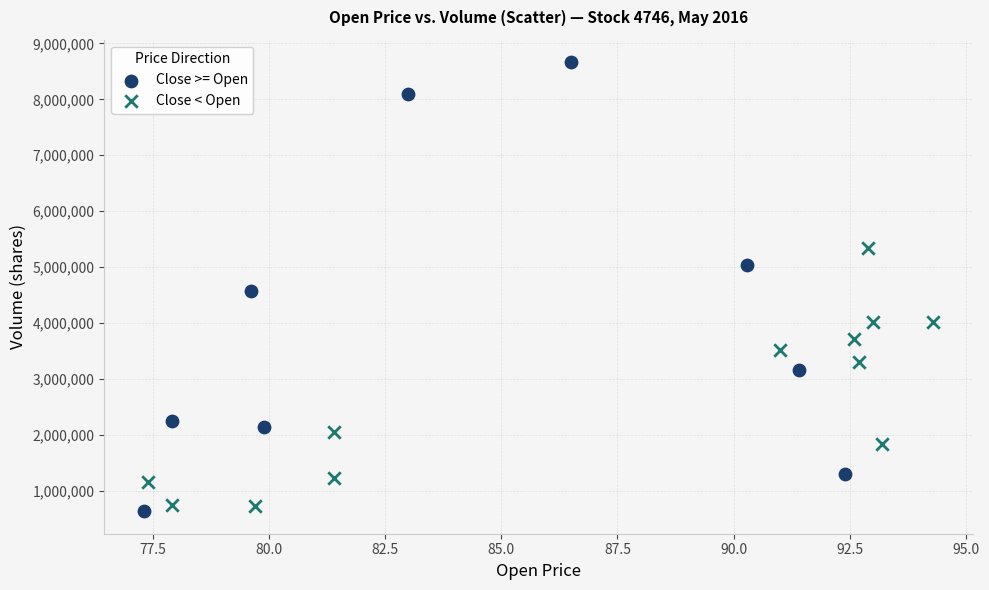

Which series reaches the minimum Y coordinate?

Close >= Open